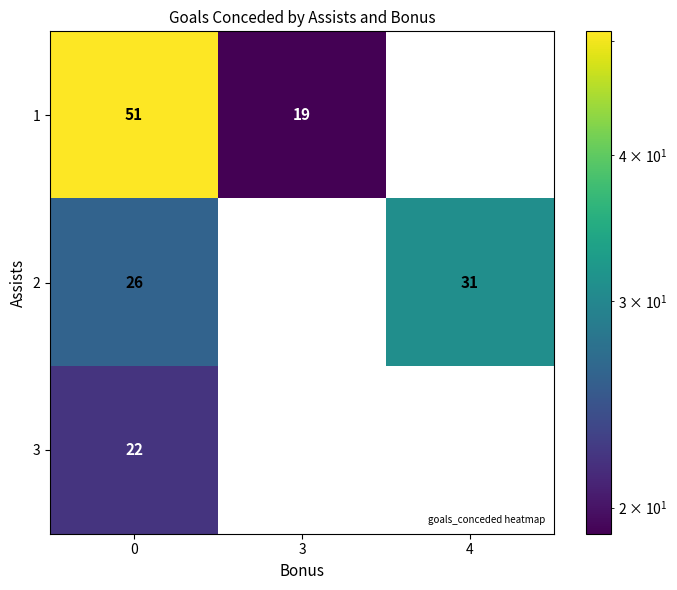

List the series in order of their overall mean, highest first.

1, 2, 3